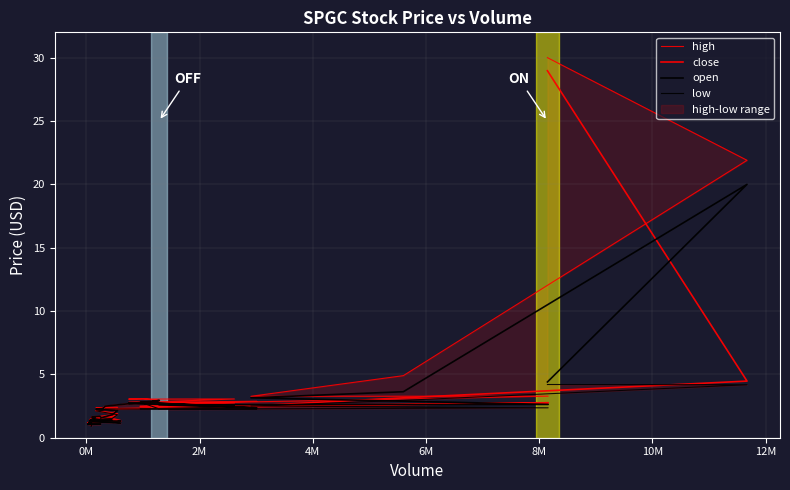

What is the value of the high point at the 25th from the left?

1.5